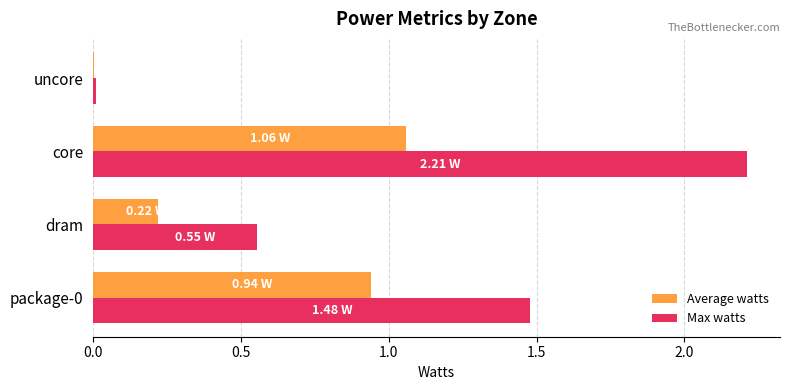

What is the sum of all Max watts values?

4.3